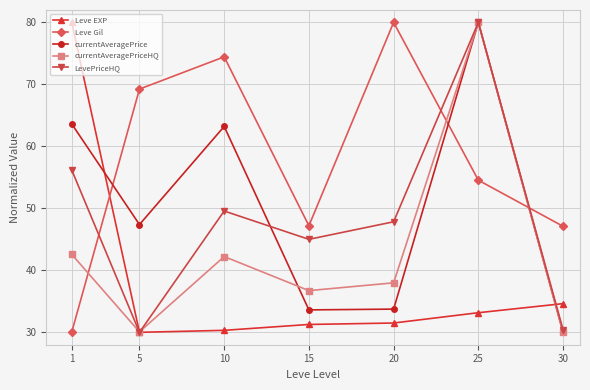

How many interior local valleys does the LevePriceHQ series have?

2